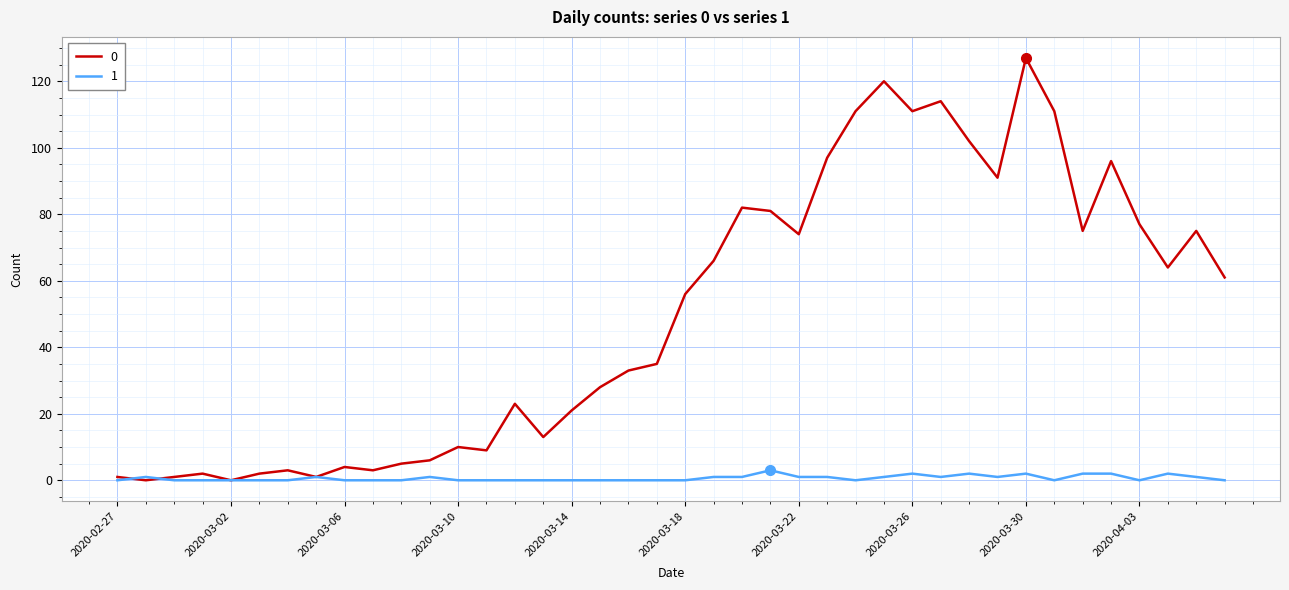

List the series in order of their peak value, lowest first.

1, 0